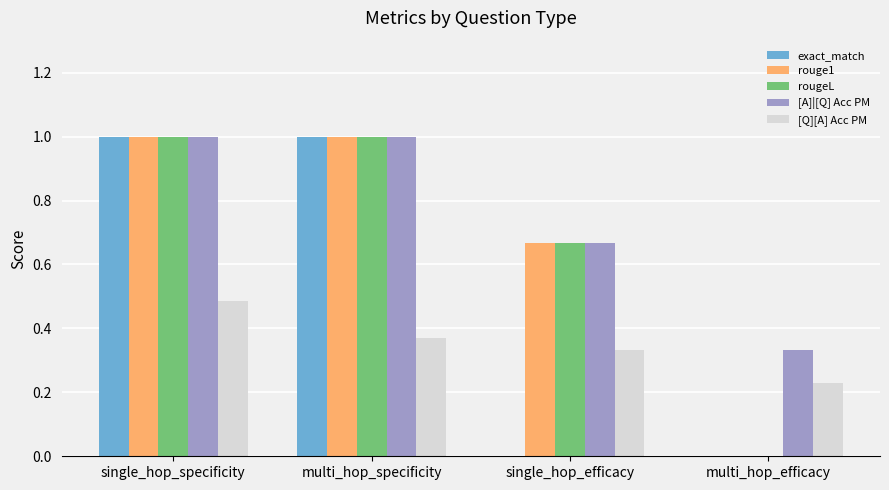

What is the sum of all rougeL values?

2.7